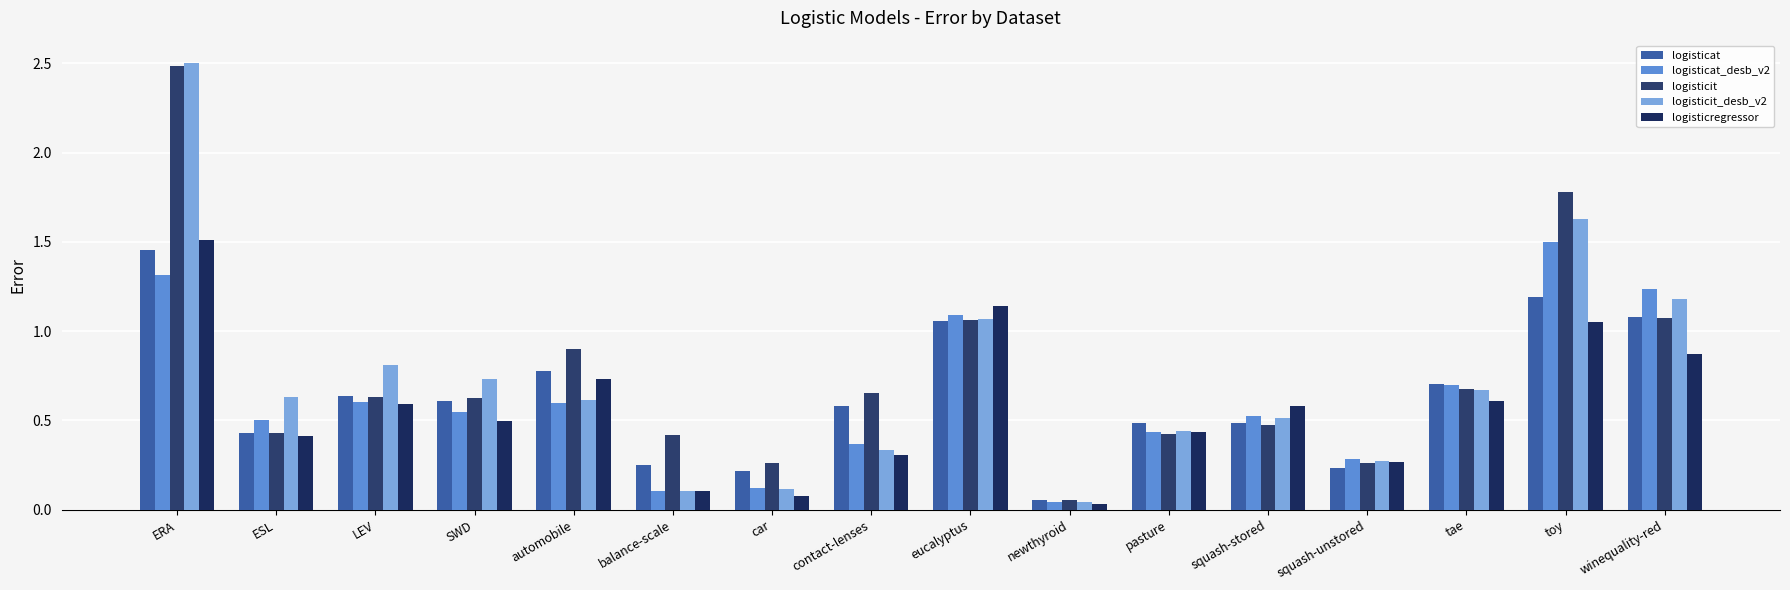

What is the total value across all series at pasture?

2.2